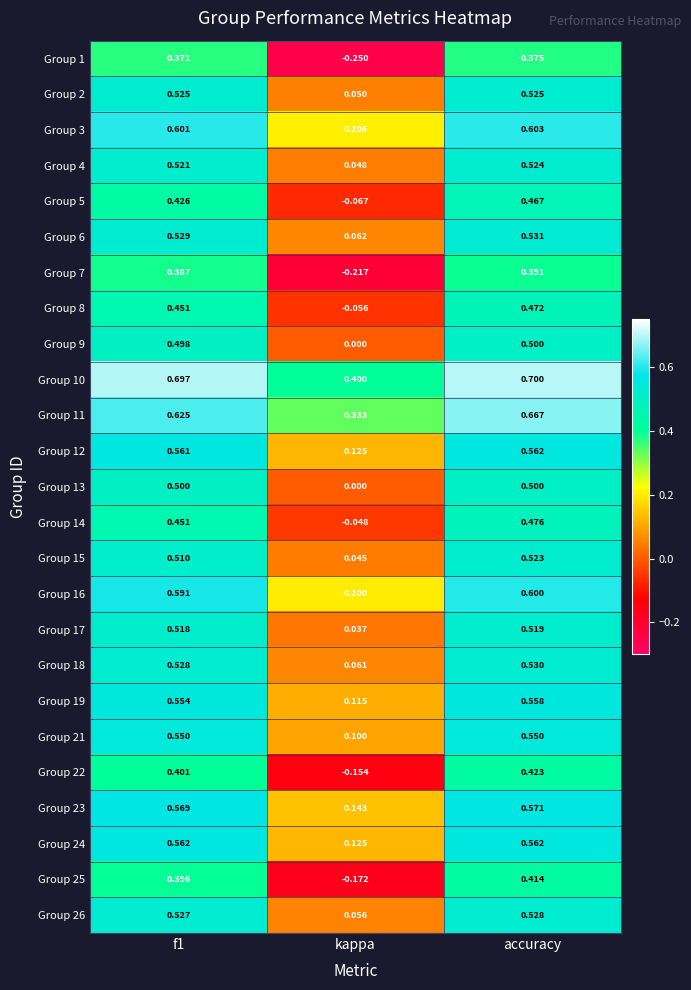

At which label is Group 23 closest to 0?

kappa